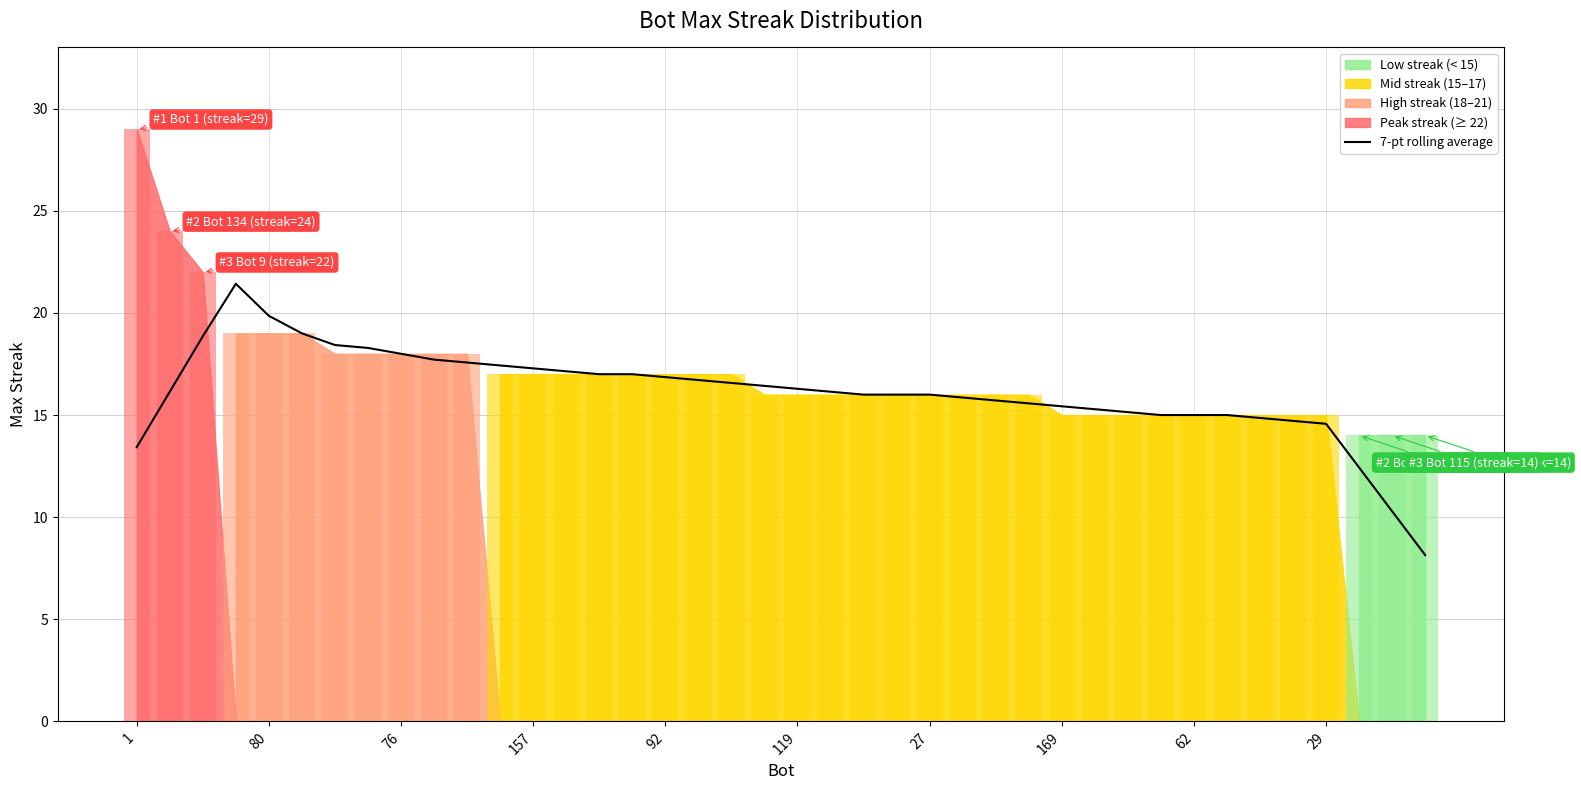

What is the lowest value of the 7-pt rolling average series?

8.1